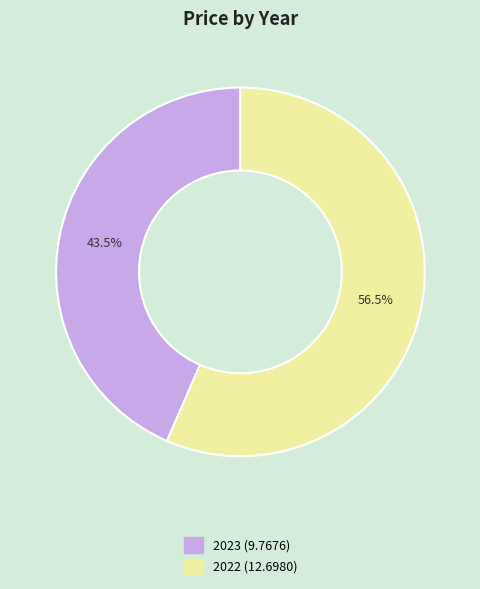

To the nearest percent, what is the average slice percentage?

50%